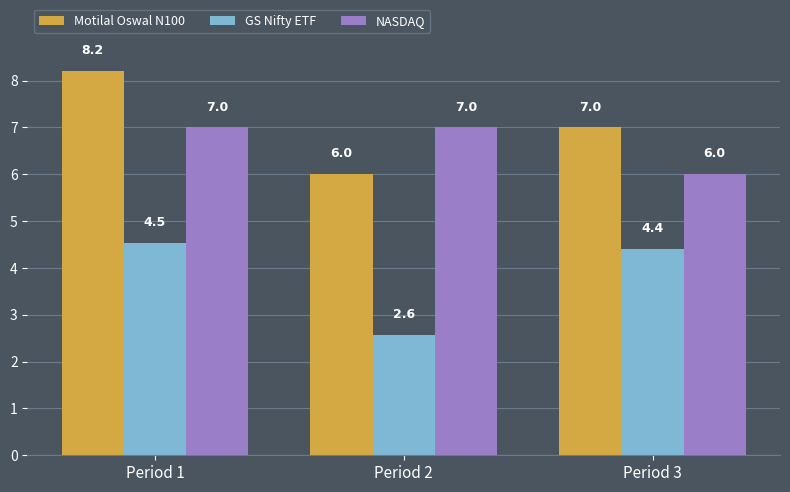

Reading left to right, list all the values displayed in this chart.

Motilal Oswal N100: Period 1=8.2	Period 2=6.0	Period 3=7.0
GS Nifty ETF: Period 1=4.5	Period 2=2.6	Period 3=4.4
NASDAQ: Period 1=7.0	Period 2=7.0	Period 3=6.0